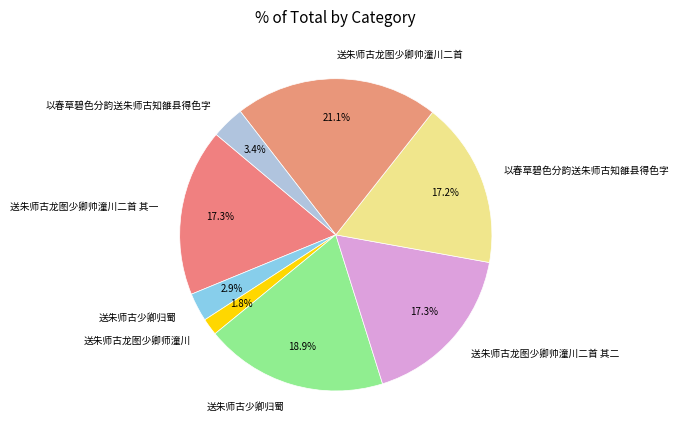

How many segments does this pie chart have?

8